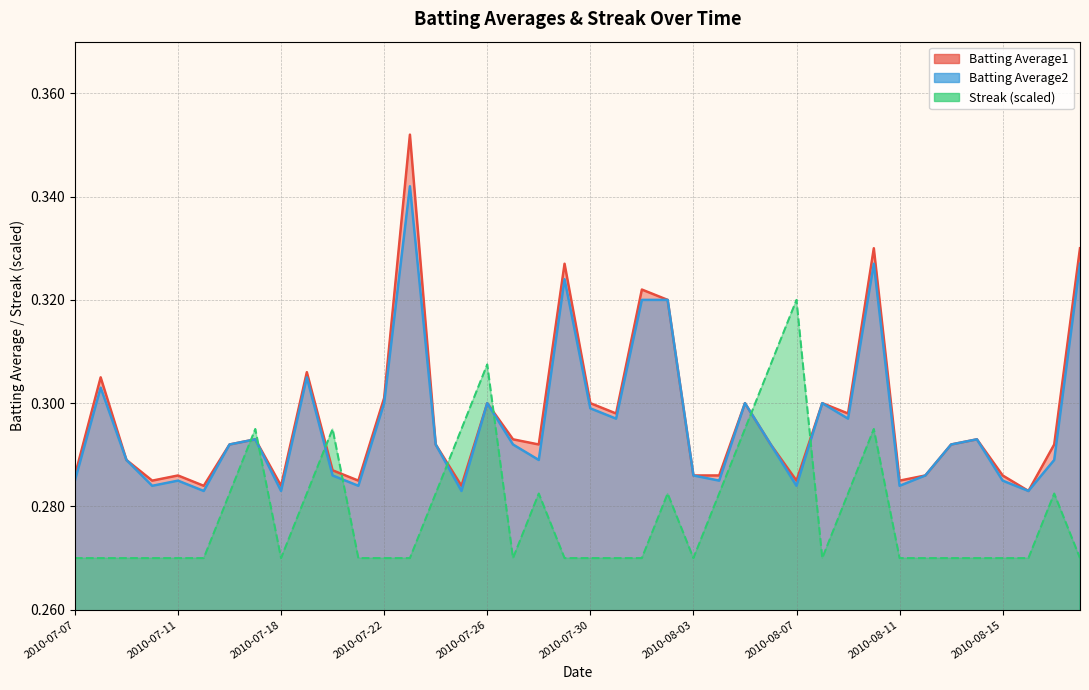

In Batting Average1, how many points are lower than both neighbors (excluding endpoints)?

11